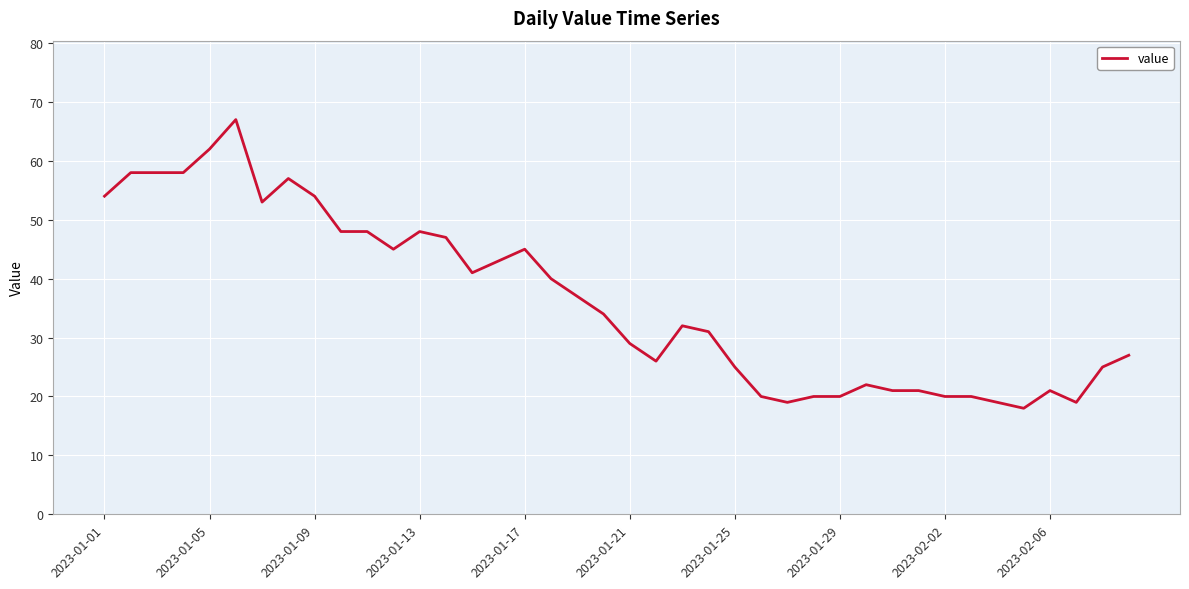

What is the smallest value displayed?

18